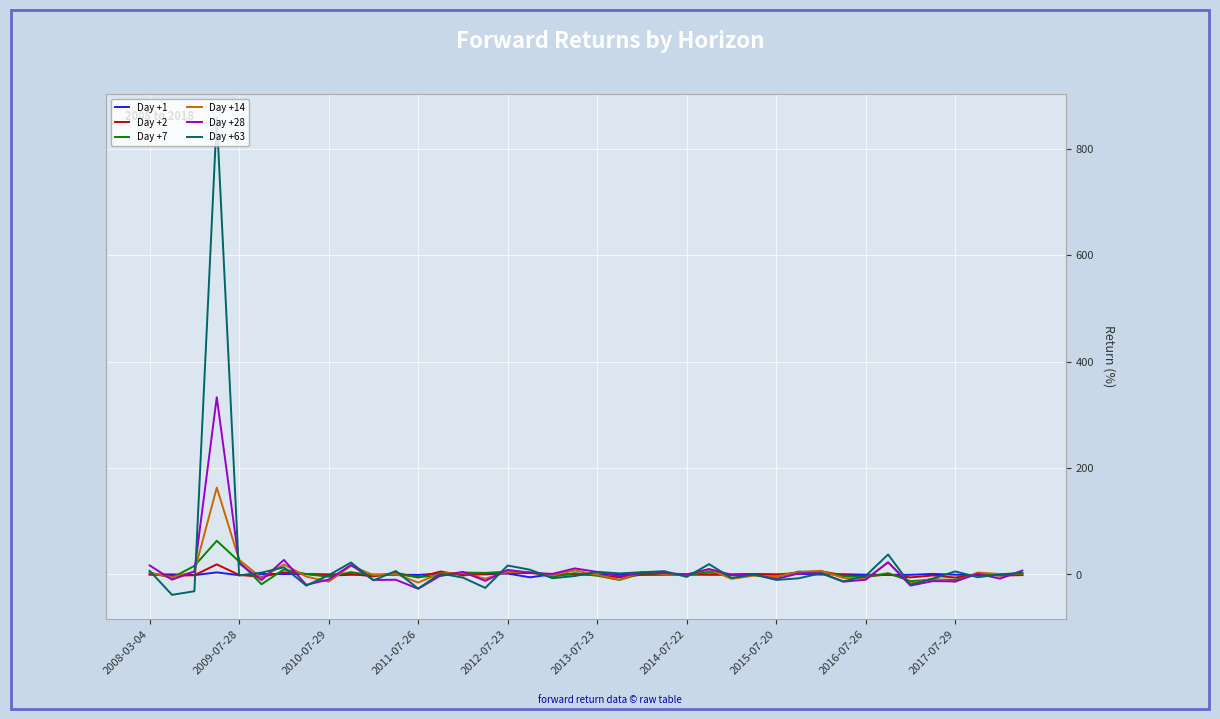

Which series has the largest range (max minus min)?

Day +63